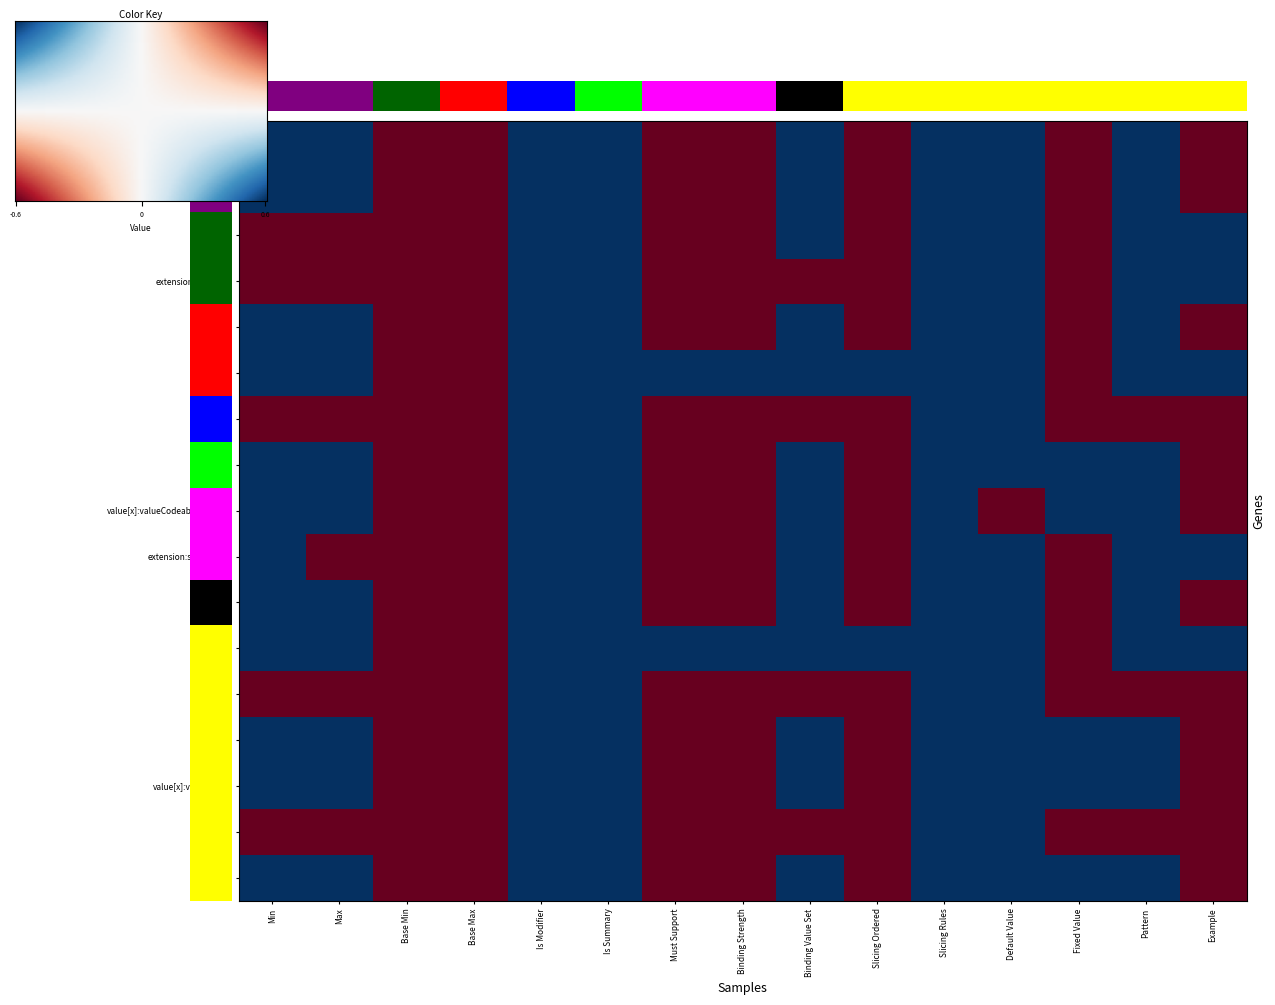

At which label is Extension closest to 0?

Min